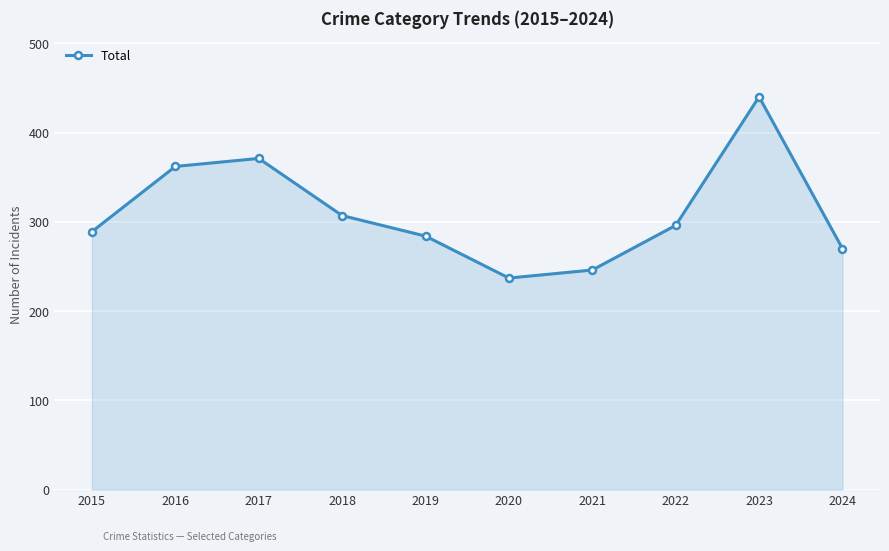

List the labels in order of value, largest first.

2023, 2017, 2016, 2018, 2022, 2015, 2019, 2024, 2021, 2020